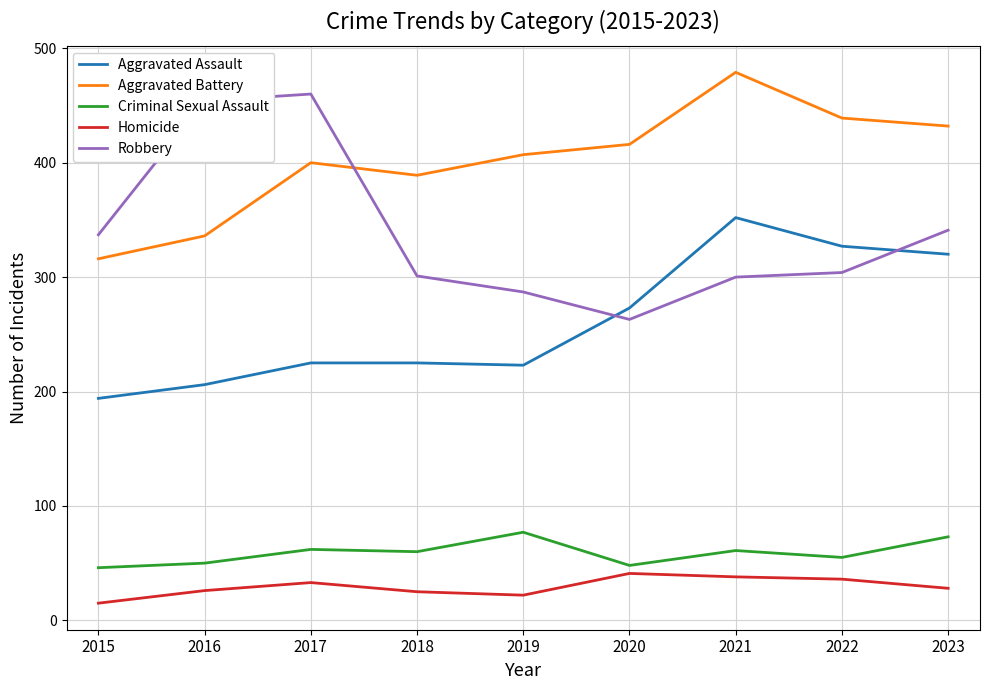

True or false: Aggravated Assault and Homicide intersect in this chart.

False